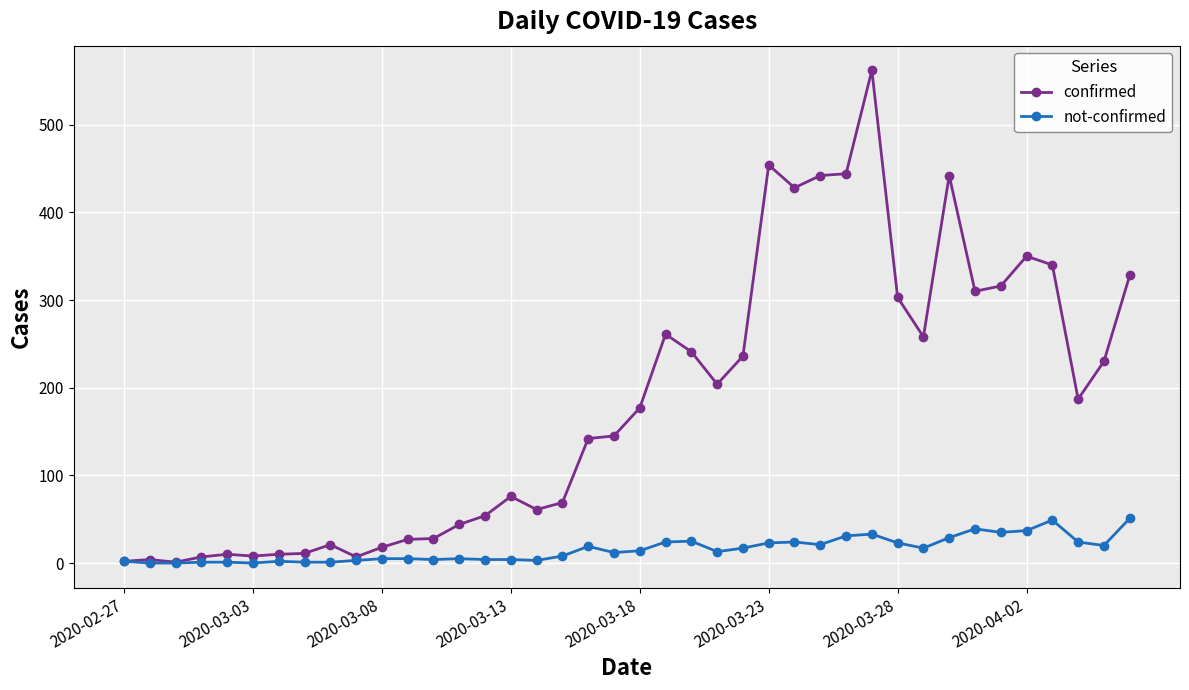

Which series has the largest total across all categories?

confirmed